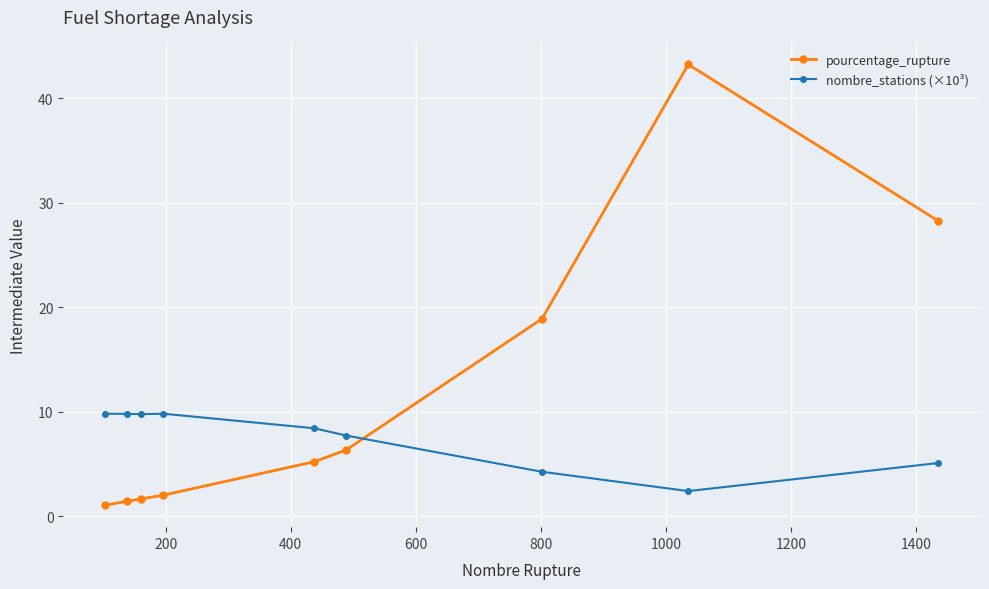

Which series has the largest range (max minus min)?

pourcentage_rupture